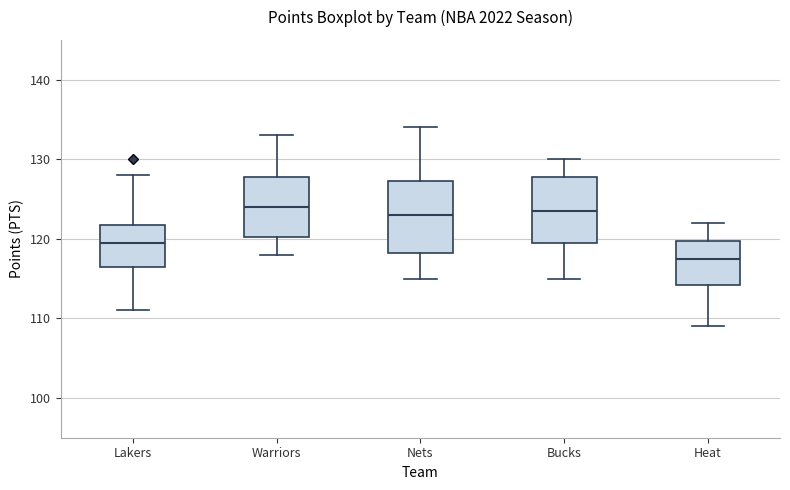

Reading left to right, transcribe this box plot: for each box, give where its median line is, the range the box spans, and where its two whiskers end, as read against the y-axis. The values are not printed on the chart, so give them approximately, as read against the axis.

Lakers: median 120, box 117 to 122, whiskers 111 to 128
Warriors: median 124, box 120 to 128, whiskers 118 to 133
Nets: median 123, box 118 to 127, whiskers 115 to 134
Bucks: median 124, box 120 to 128, whiskers 115 to 130
Heat: median 118, box 114 to 120, whiskers 109 to 122